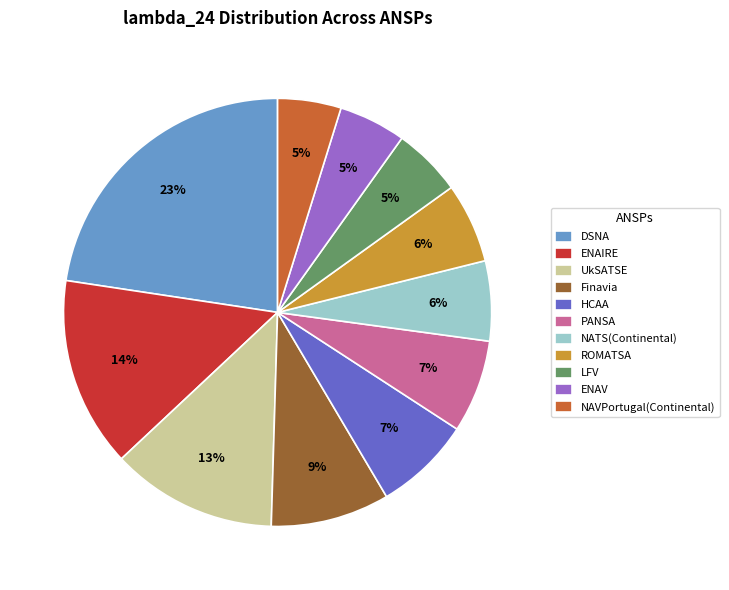

Which category has the biggest portion of the pie?

DSNA